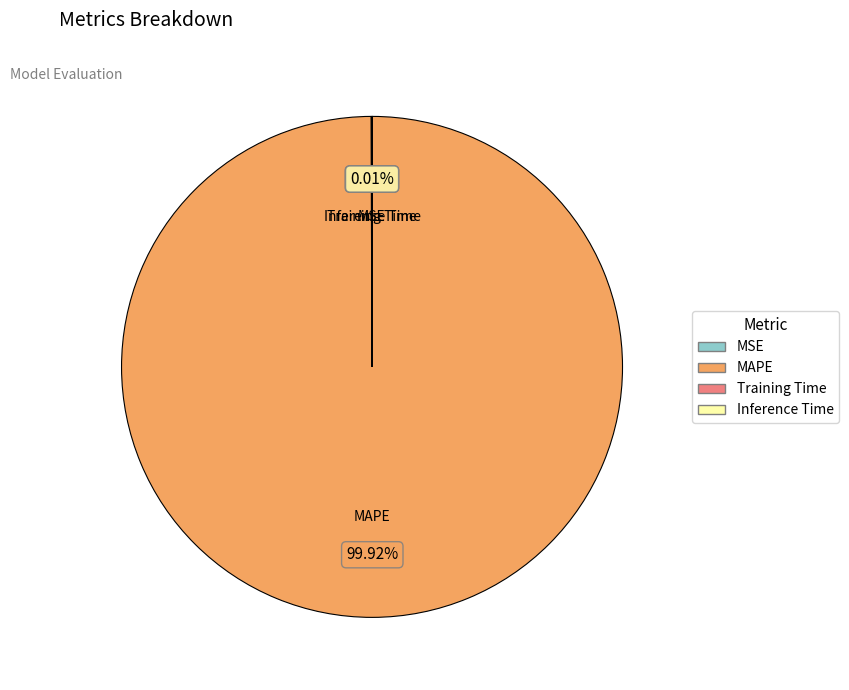

What is the largest slice in the pie chart?

MAPE